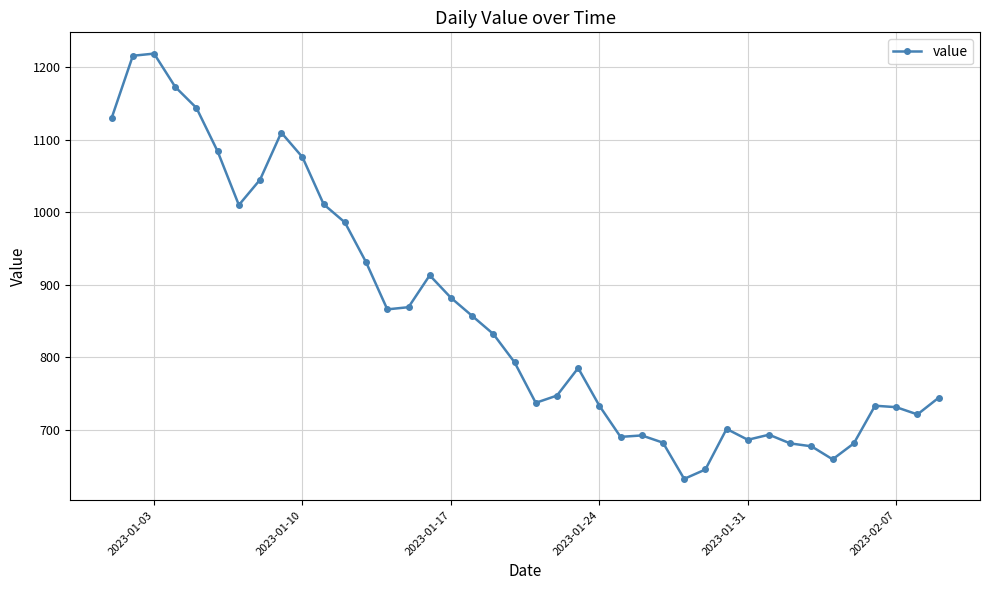

What is the value of the 39th point from the left?

721